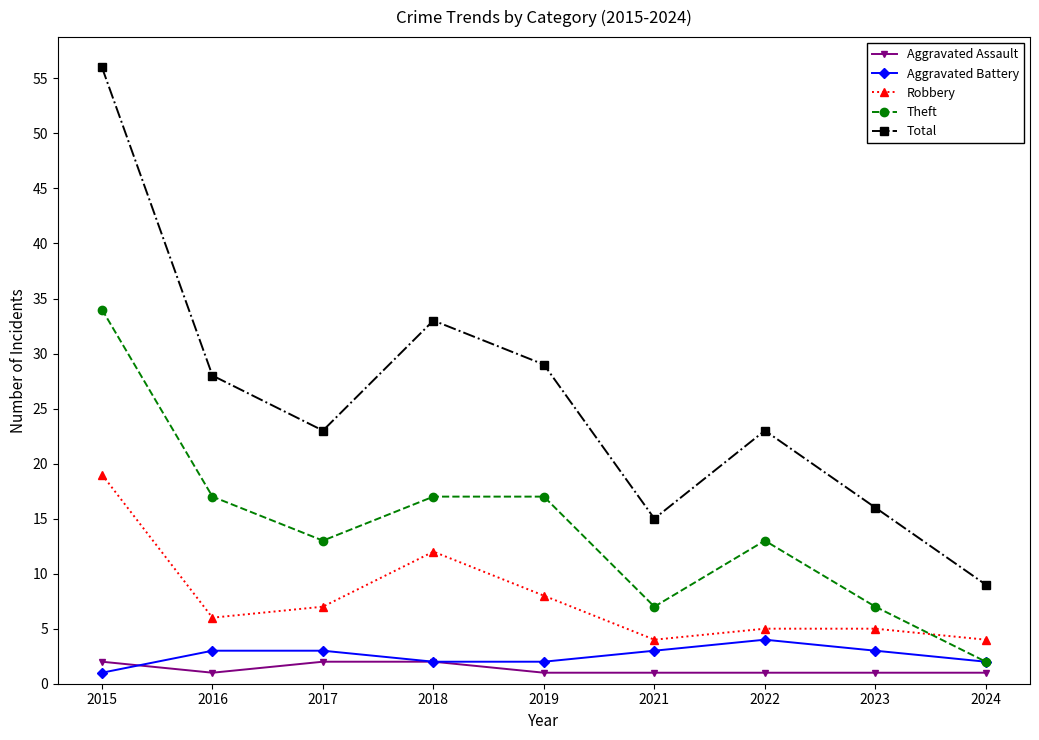

Reading left to right, what are all the values shown in this chart?

Aggravated Assault: 2015=2	2016=1	2017=2	2018=2	2019=1	2021=1	2022=1	2023=1	2024=1
Aggravated Battery: 2015=1	2016=3	2017=3	2018=2	2019=2	2021=3	2022=4	2023=3	2024=2
Robbery: 2015=19	2016=6	2017=7	2018=12	2019=8	2021=4	2022=5	2023=5	2024=4
Theft: 2015=34	2016=17	2017=13	2018=17	2019=17	2021=7	2022=13	2023=7	2024=2
Total: 2015=56	2016=28	2017=23	2018=33	2019=29	2021=15	2022=23	2023=16	2024=9